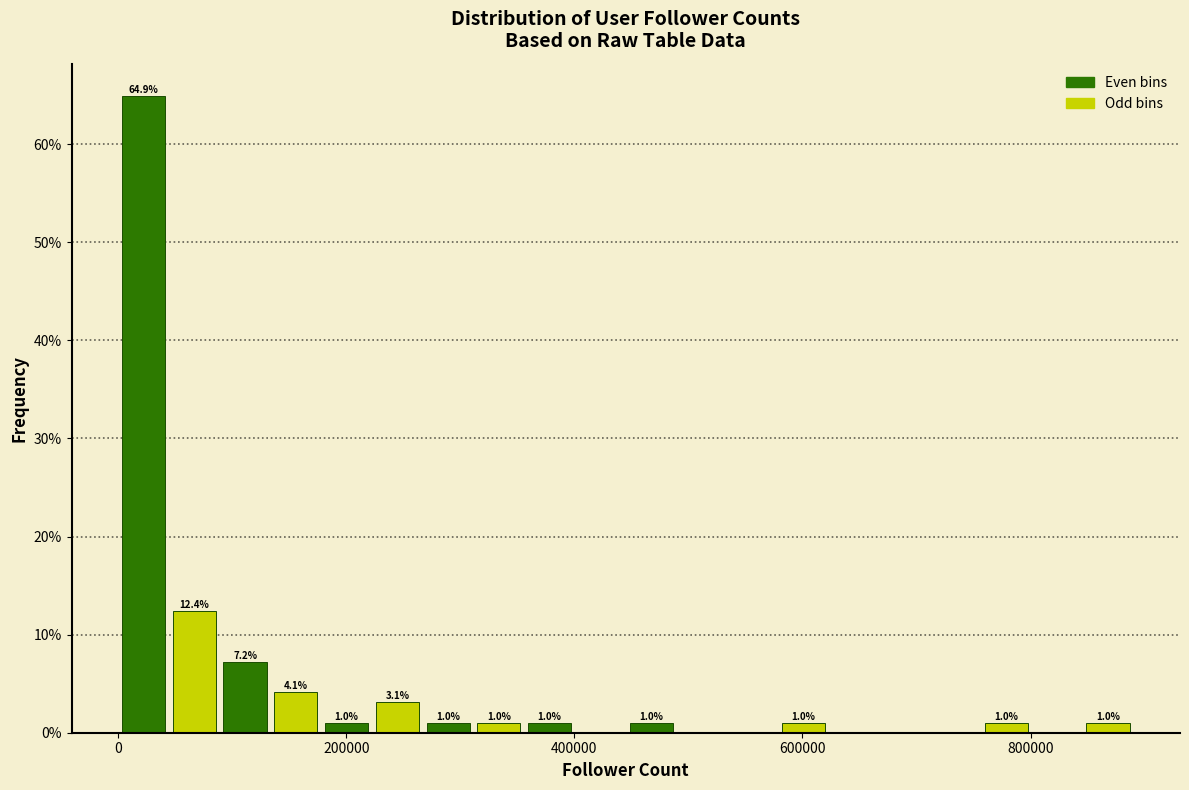

Around what value on the x-axis is the tallest bar? Give the approximate position of its centre, as read against the axis.

20000